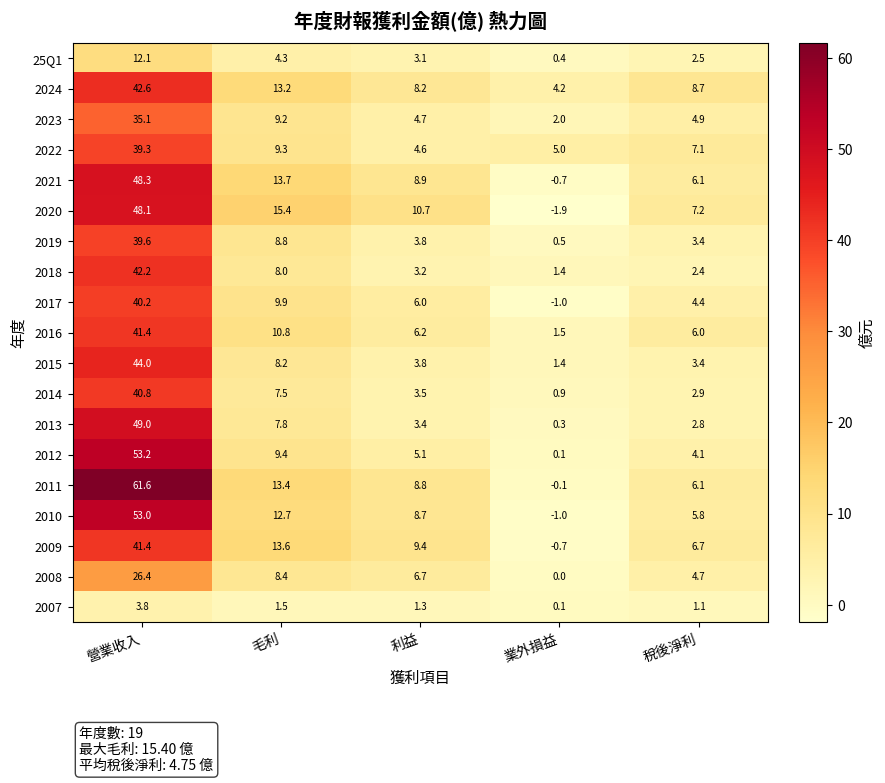

Is it true that 2010 equals 53.0 at 營業收入?

True